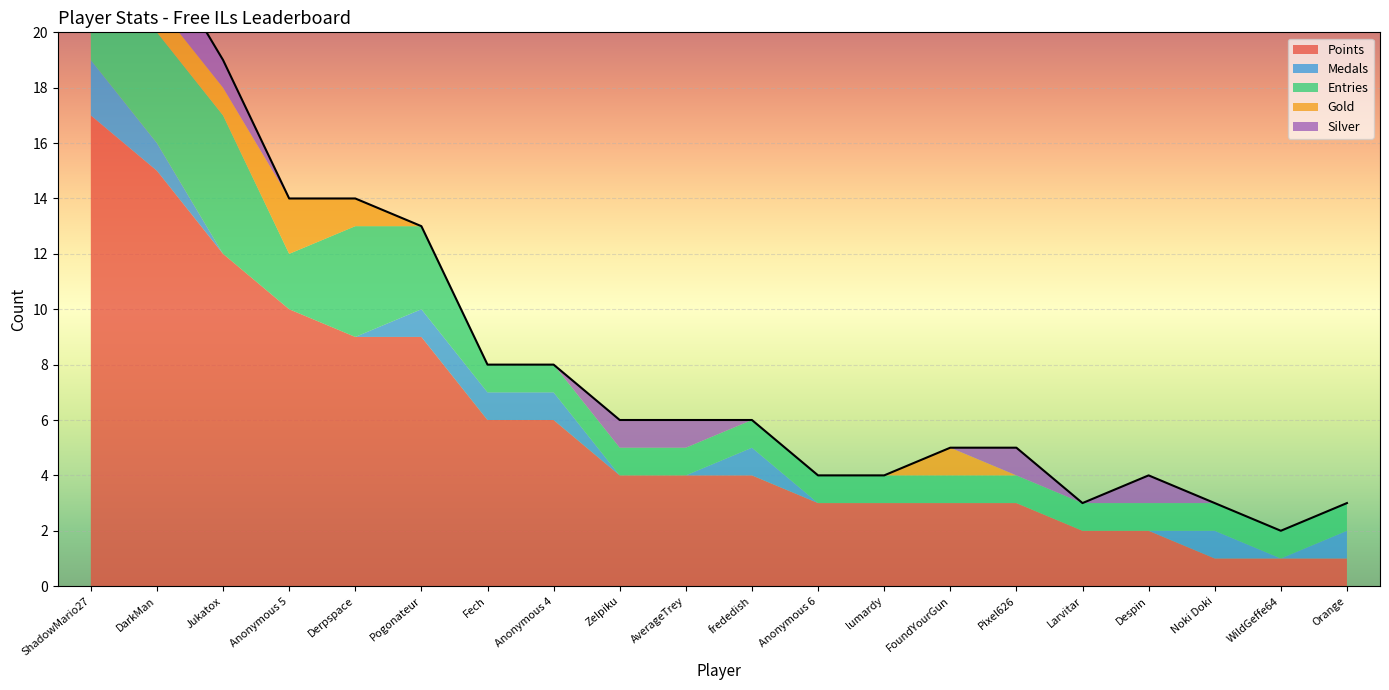

True or false: Points and Gold cross at least once.

False